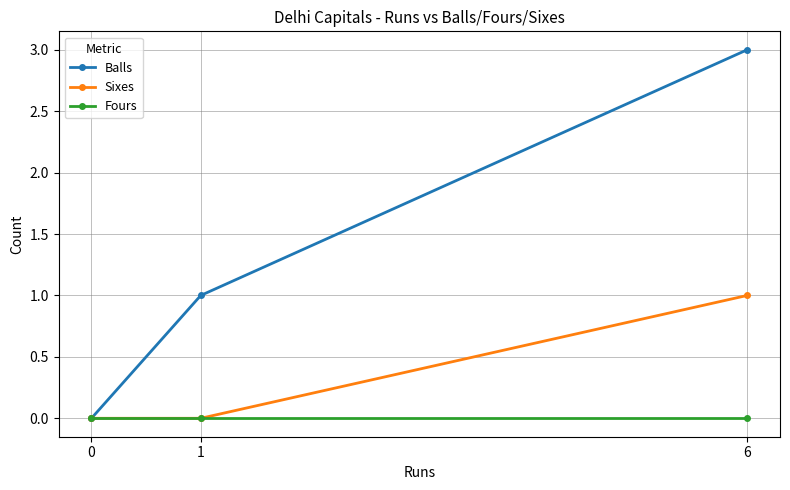

Reading right to left, transcribe all the data shown in this chart.

Balls: 3	1	0
Sixes: 1	0	0
Fours: 0	0	0